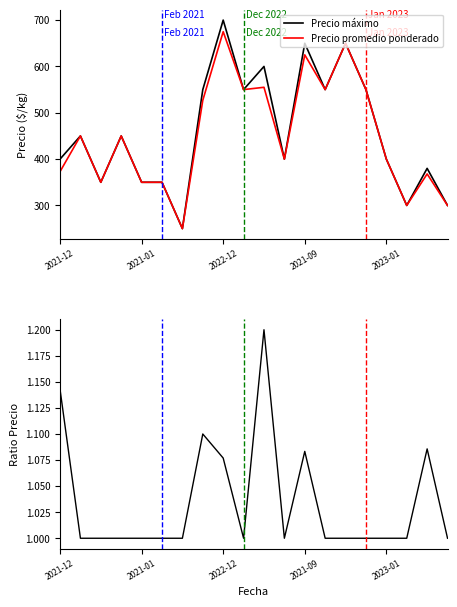

Which series has the largest range (max minus min)?

Precio máximo